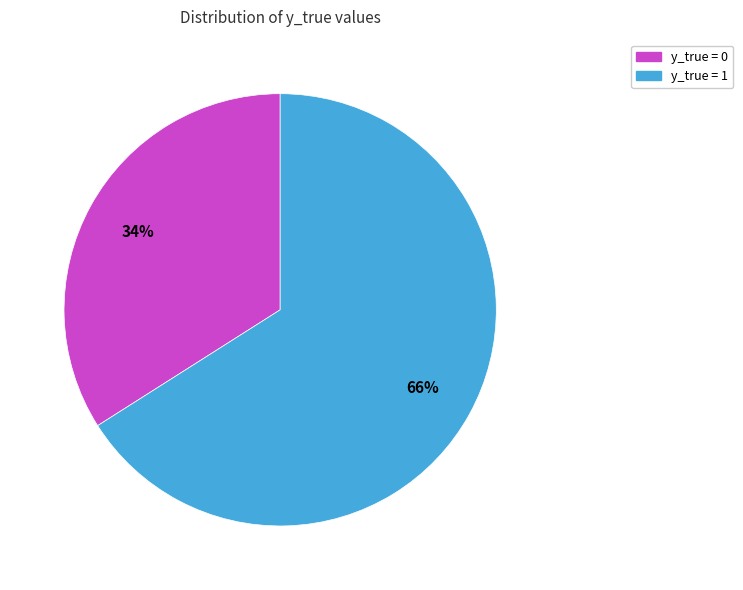

Approximately how many times larger is the value at y_true = 1 compared to y_true = 0?

1.9